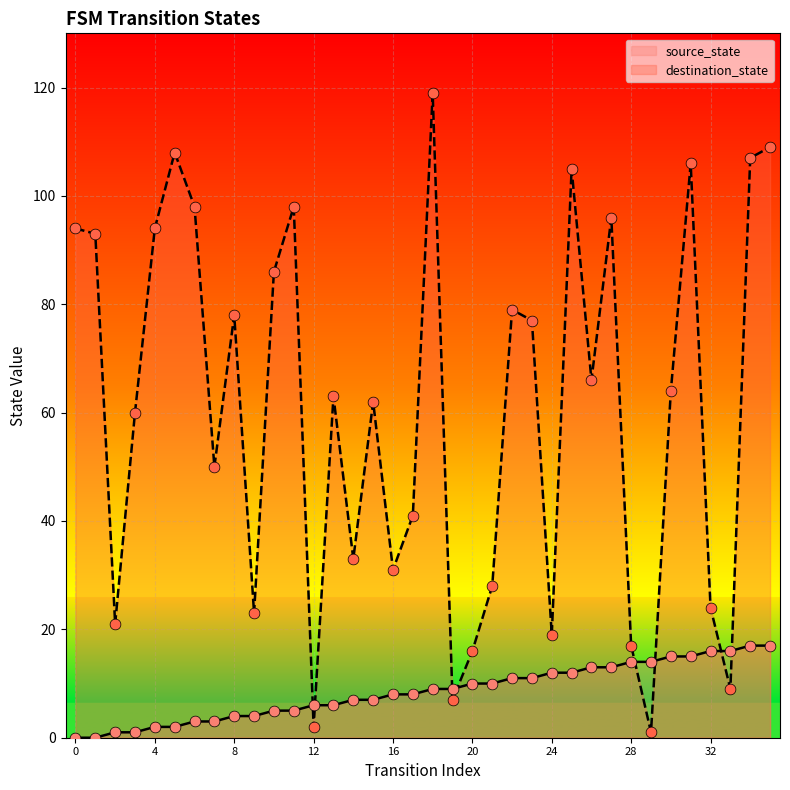

Is the value of destination_state at 7 greater than the value of source_state at 13?

Yes